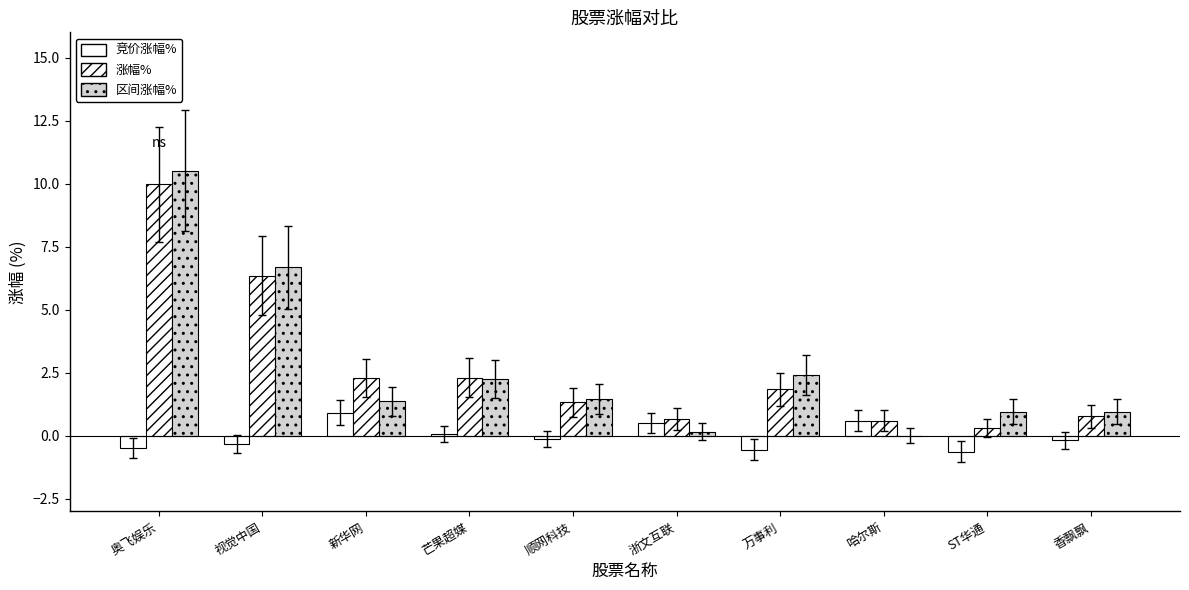

At 视觉中国, list the series in order from largest to smallest.

区间涨幅%, 涨幅%, 竞价涨幅%